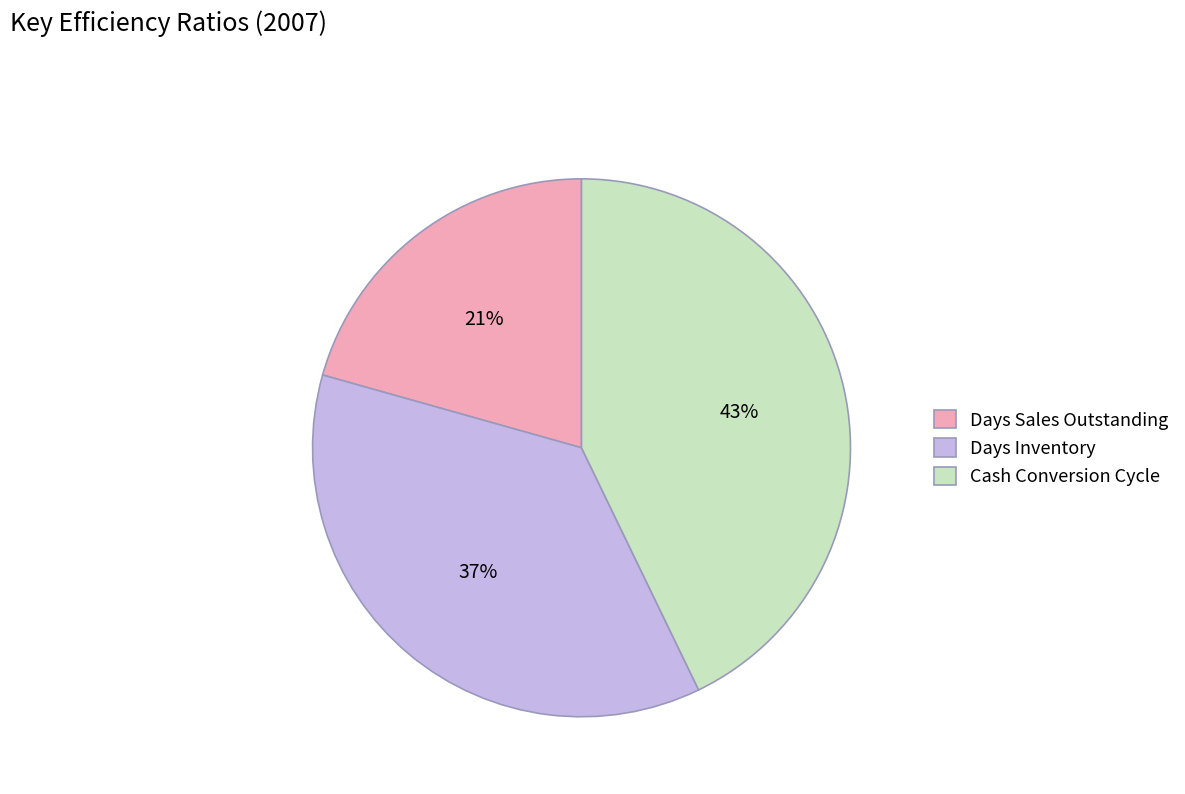

True or false: Days Sales Outstanding accounts for 8% of the total.

False